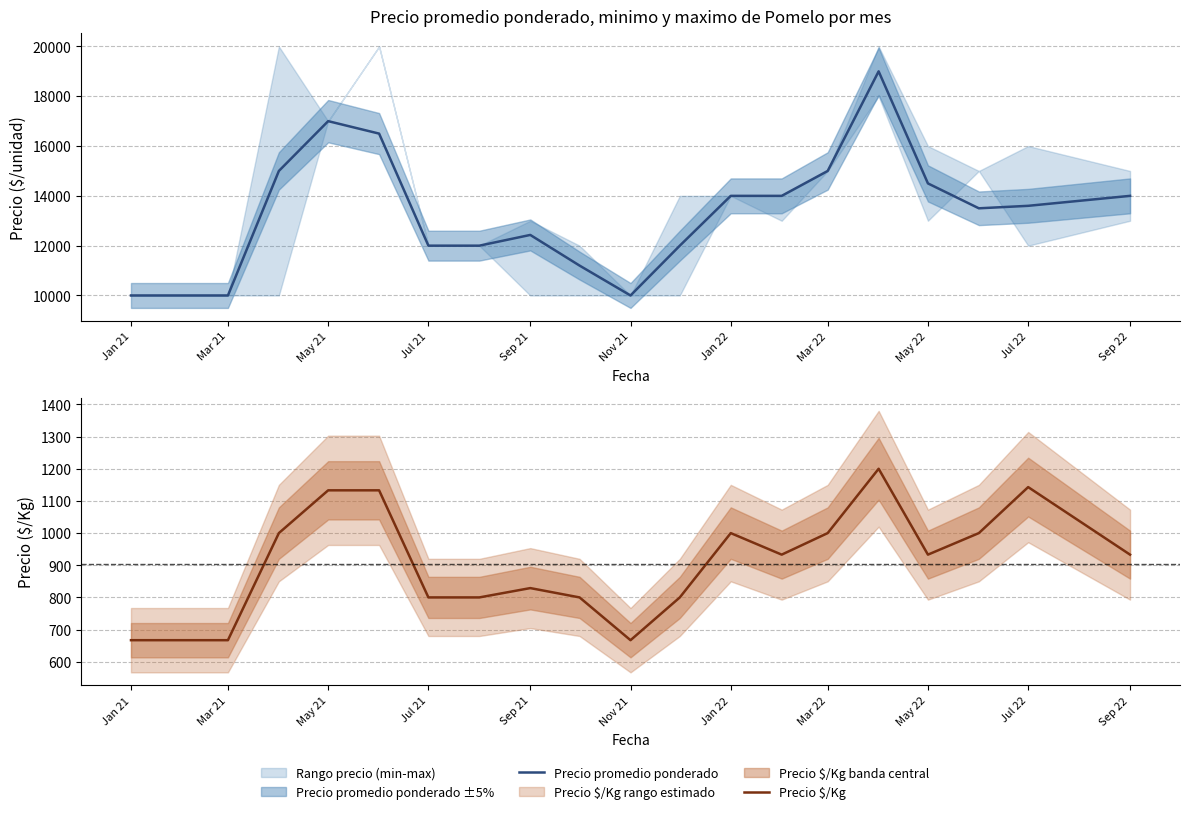

At which category does the chart reach its minimum across all series?

Jan 21